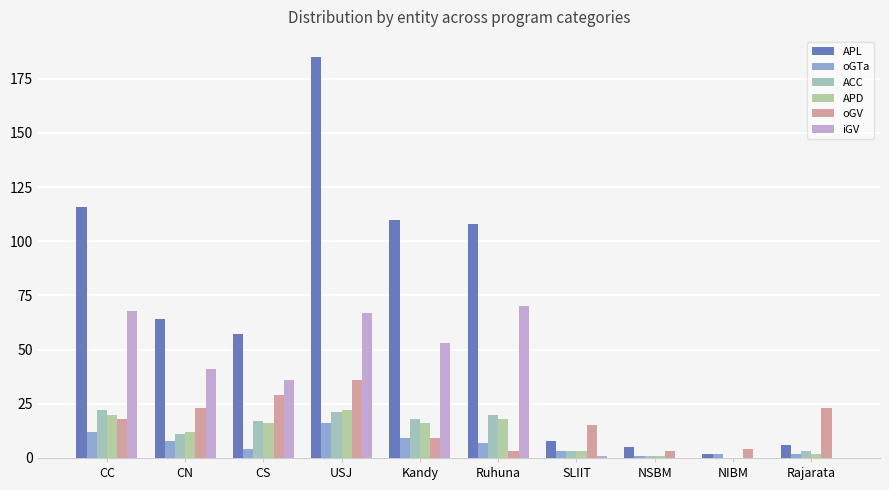

The iGV series shows 114 at Ruhuna. True or false?

False